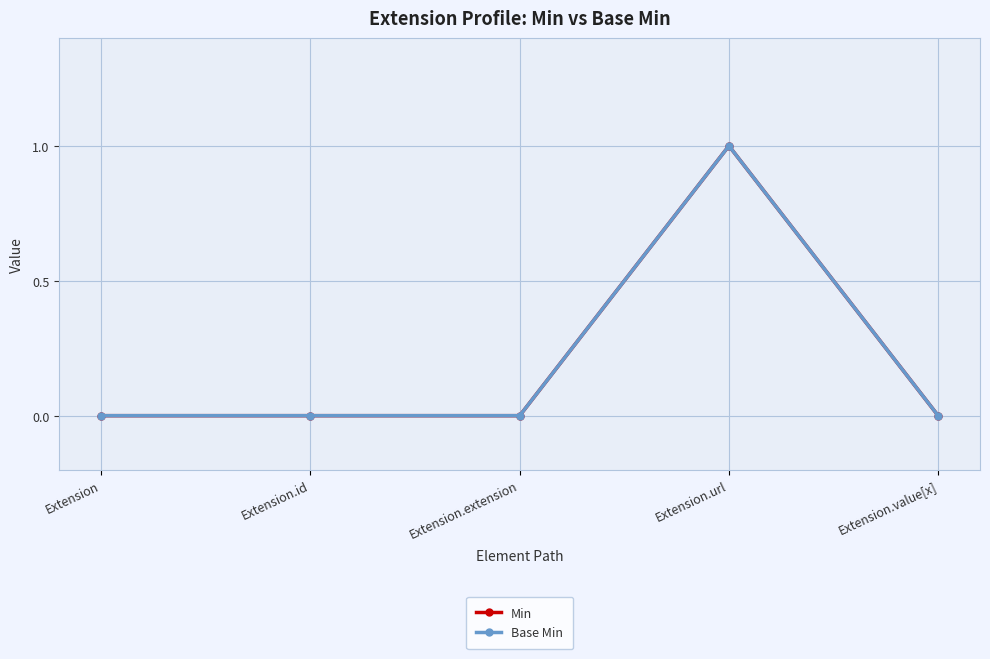

Reading left to right, extract all data points from this chart.

Min: Extension=0	Extension.id=0	Extension.extension=0	Extension.url=1	Extension.value[x]=0
Base Min: Extension=0	Extension.id=0	Extension.extension=0	Extension.url=1	Extension.value[x]=0